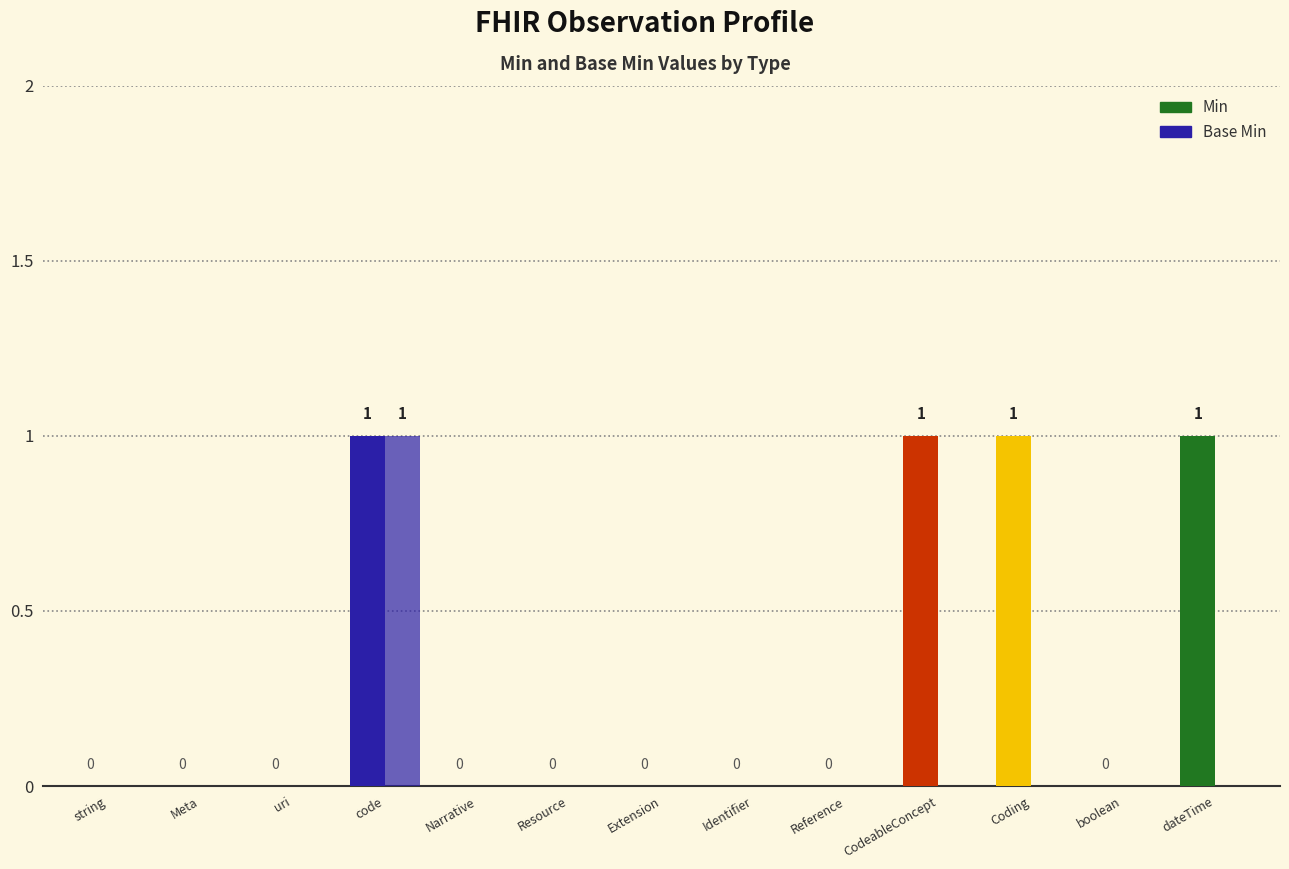

Is the value of Base Min at Coding greater than the value of Min at Resource?

No